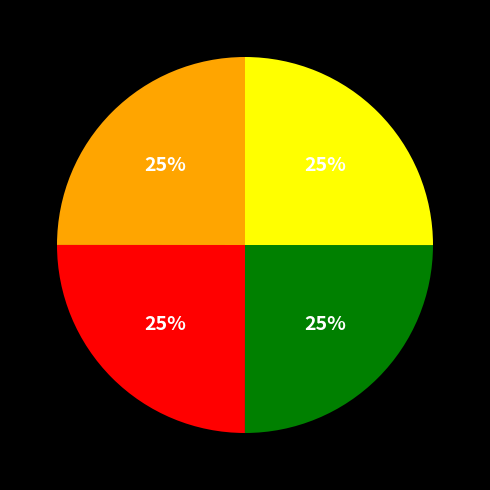

To the nearest percent, what is the average slice percentage?

25%